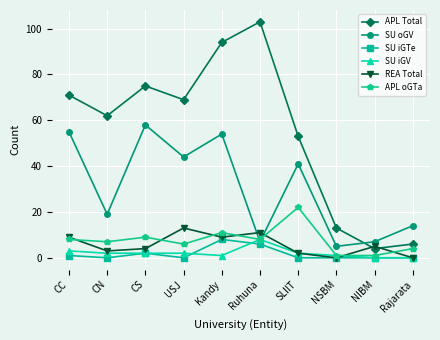

Reading left to right, what are all the values shown in this chart?

APL Total: 71	62	75	69	94	103	53	13	4	6
SU oGV: 55	19	58	44	54	7	41	5	7	14
SU iGTe: 1	0	2	0	8	6	0	0	0	0
SU iGV: 3	2	2	2	1	8	2	1	0	0
REA Total: 9	3	4	13	9	11	2	0	5	0
APL oGTa: 8	7	9	6	11	8	22	1	1	4